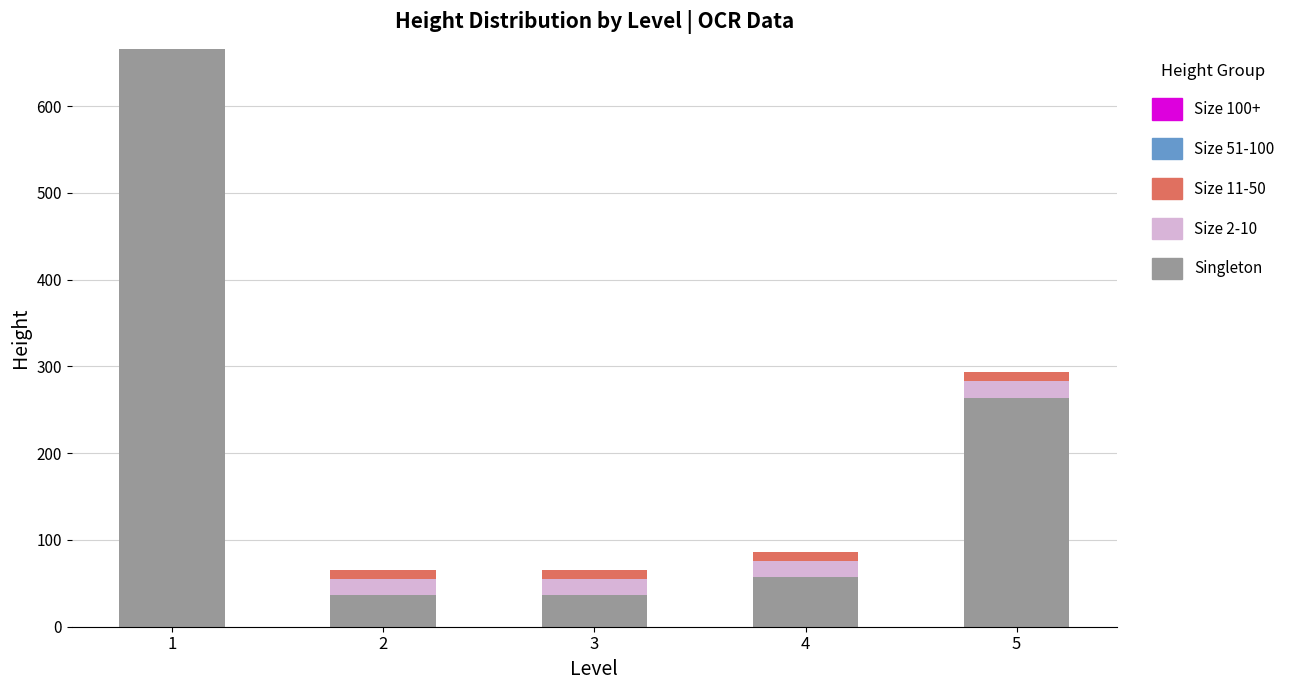

Reading left to right, transcribe the values for Singleton.

1=666	2=36	3=36	4=57	5=264